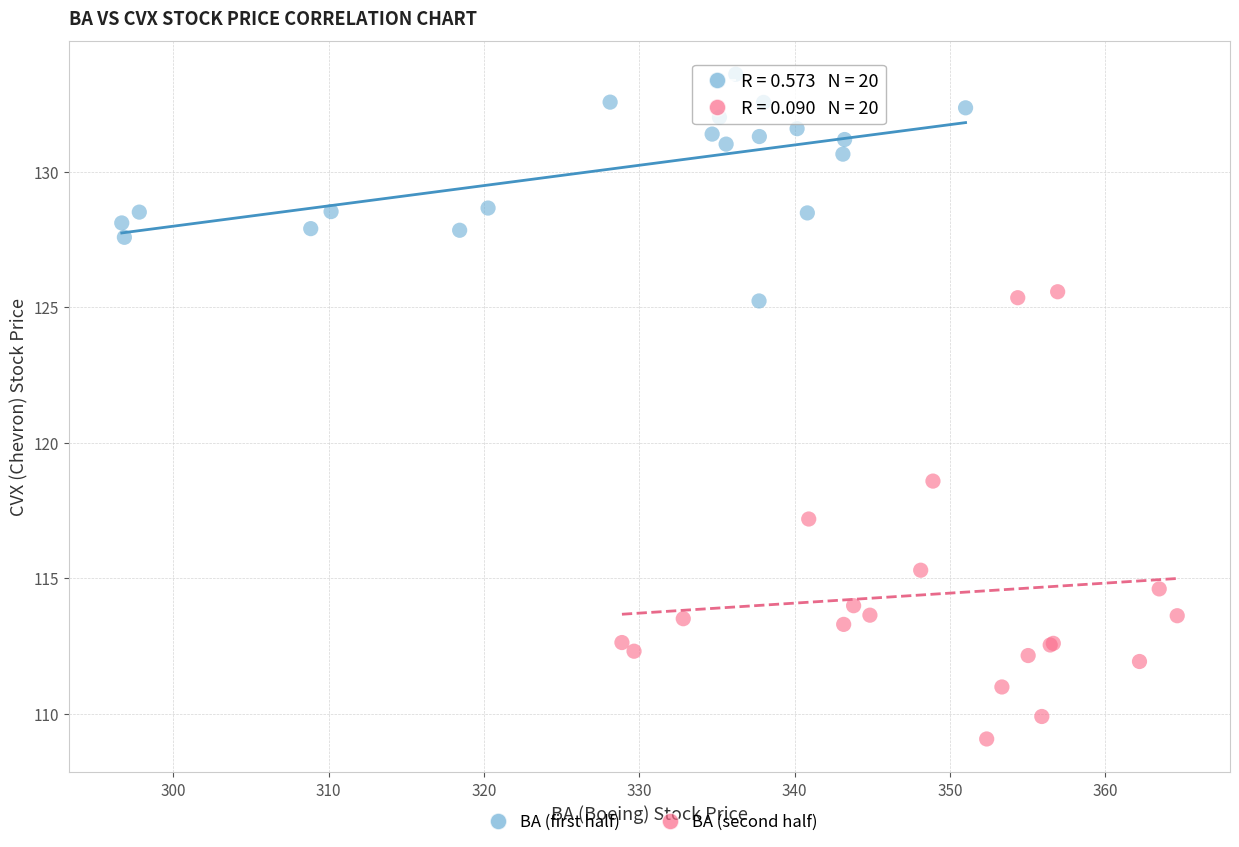

What are all the series names shown in the legend?

BA (first half), BA (second half)